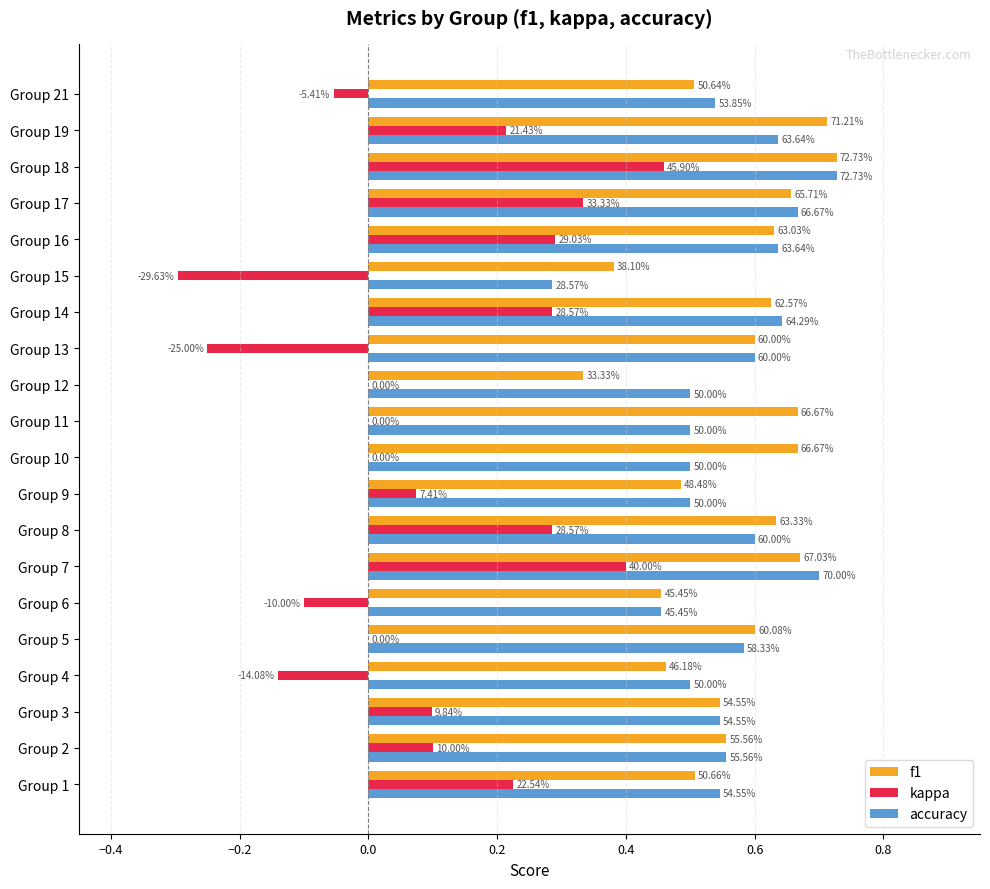

What are all the series names shown in the legend?

f1, kappa, accuracy